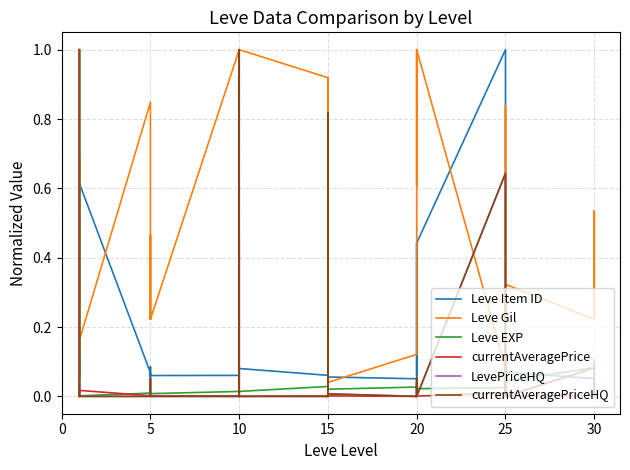

True or false: LevePriceHQ has more than 1 interior local peaks.

True